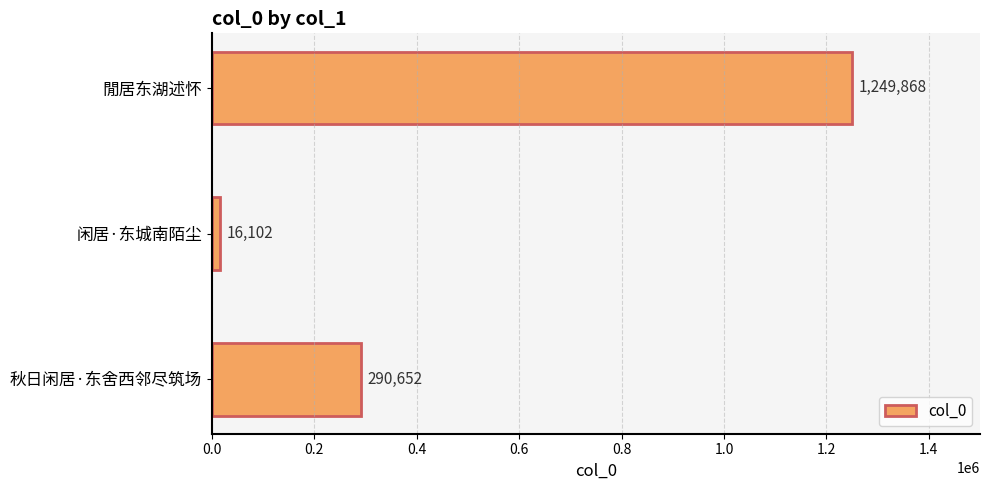

How many data points does each series have?

3